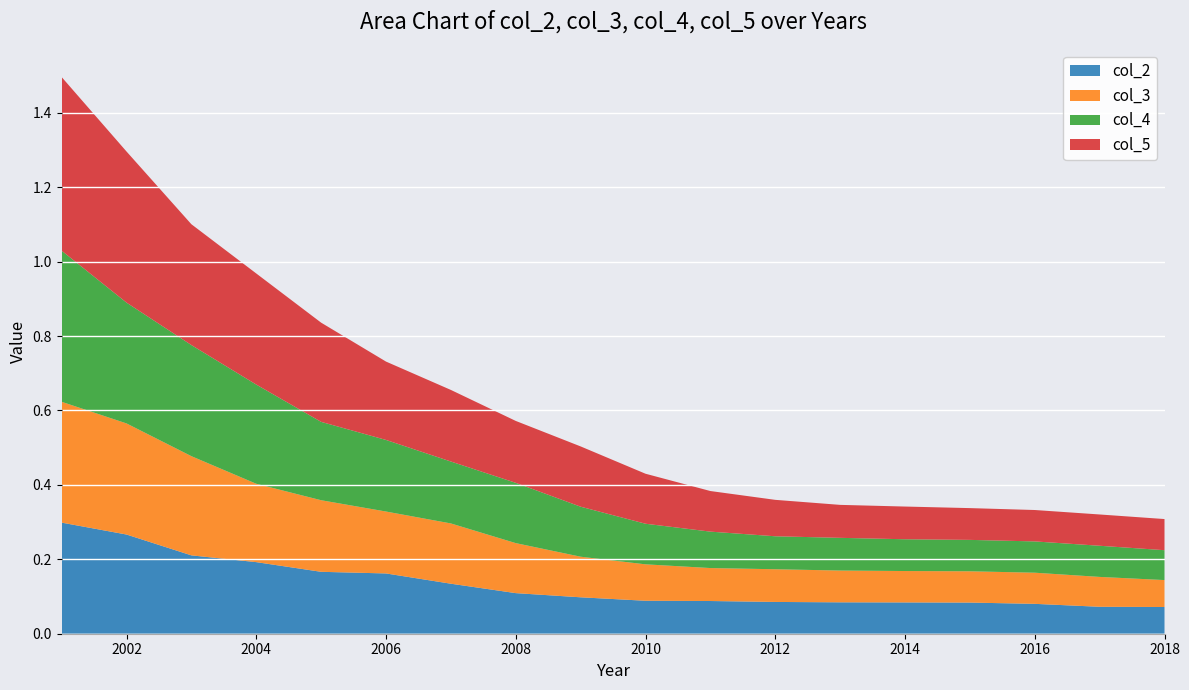

Reading left to right, transcribe all the data shown in this chart.

col_2: 2001=0.3	2002=0.3	2003=0.2	2004=0.2	2005=0.2	2006=0.2	2007=0.1	2008=0.1	2009=0.1	2010=0.1	2011=0.1	2012=0.1	2013=0.1	2014=0.1	2015=0.1	2016=0.1	2017=0.1	2018=0.1
col_3: 2001=0.3	2002=0.3	2003=0.3	2004=0.2	2005=0.2	2006=0.2	2007=0.2	2008=0.1	2009=0.1	2010=0.1	2011=0.1	2012=0.1	2013=0.1	2014=0.1	2015=0.1	2016=0.1	2017=0.1	2018=0.1
col_4: 2001=0.4	2002=0.3	2003=0.3	2004=0.3	2005=0.2	2006=0.2	2007=0.2	2008=0.2	2009=0.1	2010=0.1	2011=0.1	2012=0.1	2013=0.1	2014=0.1	2015=0.1	2016=0.1	2017=0.1	2018=0.1
col_5: 2001=0.5	2002=0.4	2003=0.3	2004=0.3	2005=0.3	2006=0.2	2007=0.2	2008=0.2	2009=0.2	2010=0.1	2011=0.1	2012=0.1	2013=0.1	2014=0.1	2015=0.1	2016=0.1	2017=0.1	2018=0.1